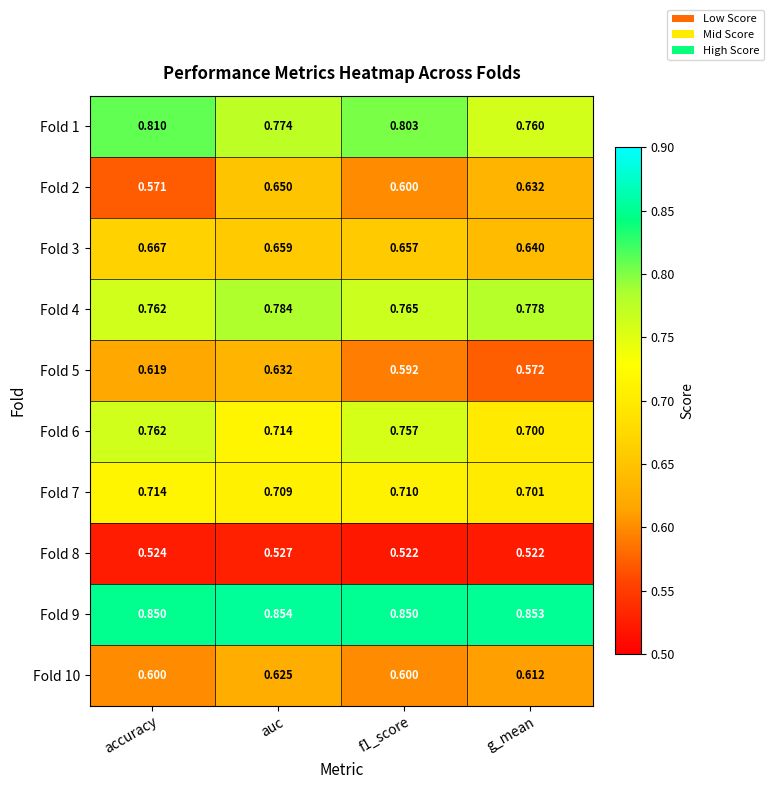

Is the value of Fold 8 at accuracy greater than the value of Fold 4 at accuracy?

No